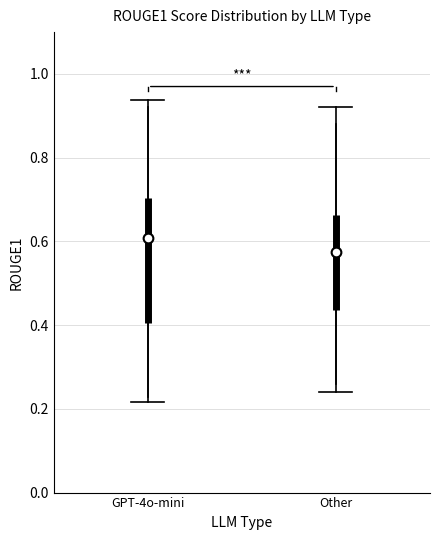

Reading left to right, read every box against the y-axis: the position of its median line, the range the box covers, and the ends of its whiskers. The values are not printed on the chart, so give them approximately, as read against the axis.

GPT-4o-mini: median 0.60, box 0.40 to 0.70, whiskers 0.22 to 0.94
Other: median 0.58, box 0.44 to 0.66, whiskers 0.24 to 0.92